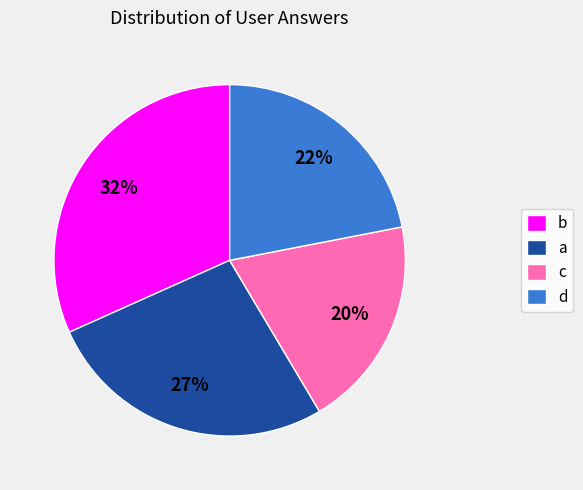

What is the largest slice in the pie chart?

b